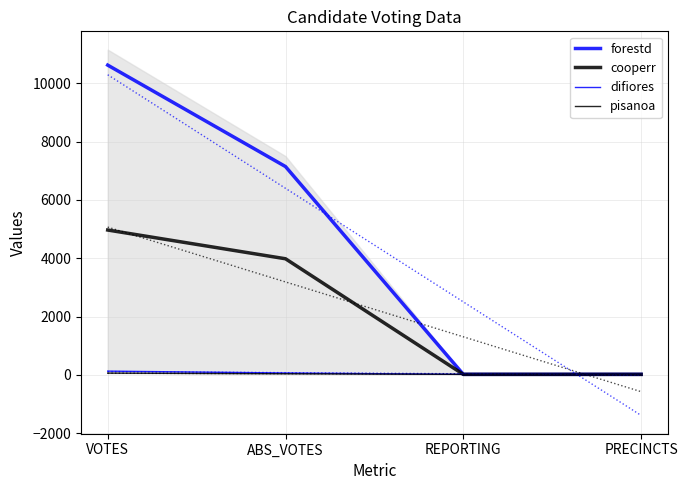

How many difiores values are between 17 and 128?

4